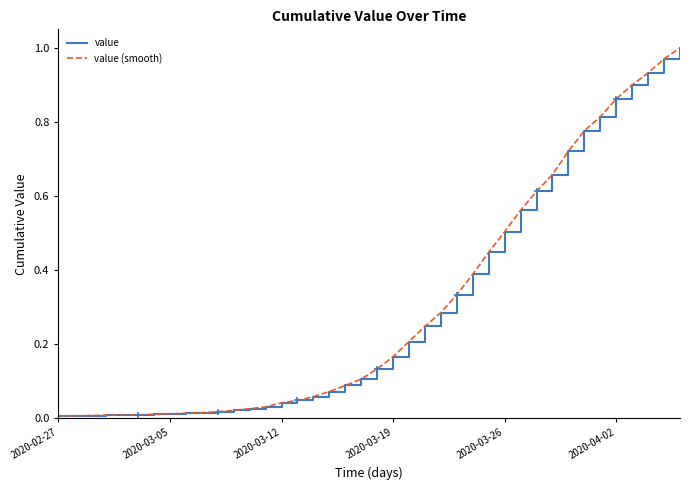

Is it true that value equals 0.6 at 30?

True